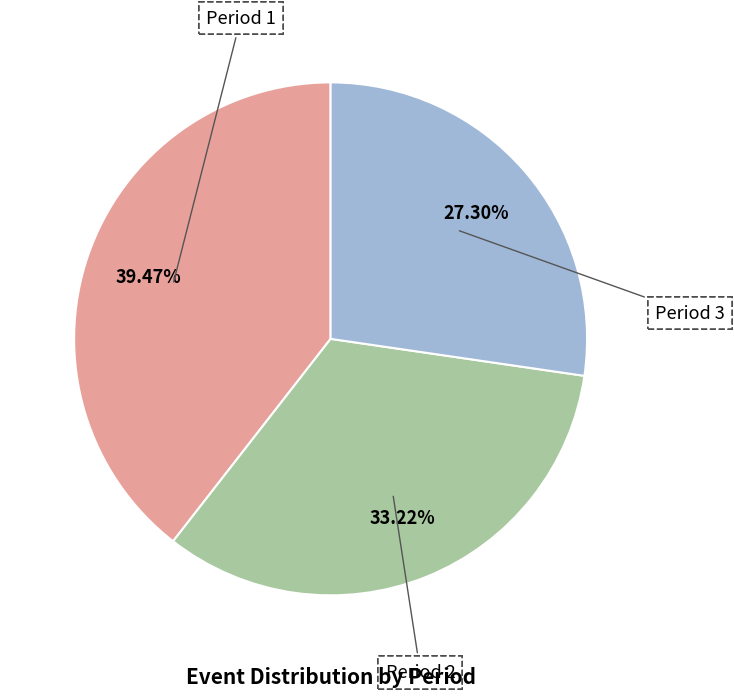

The Period 1 slice represents 39% of the pie. True or false?

True